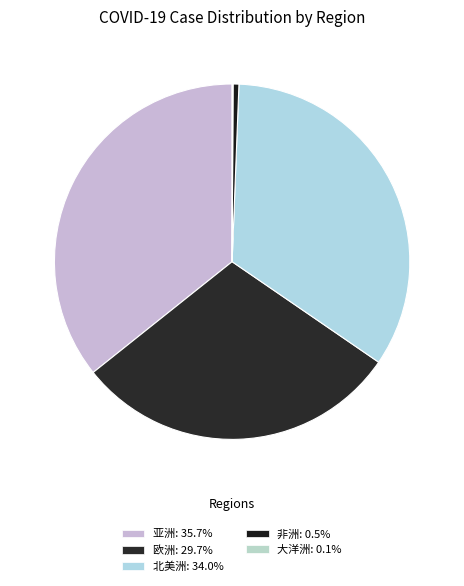

Is 亚洲 the majority of the pie?

No